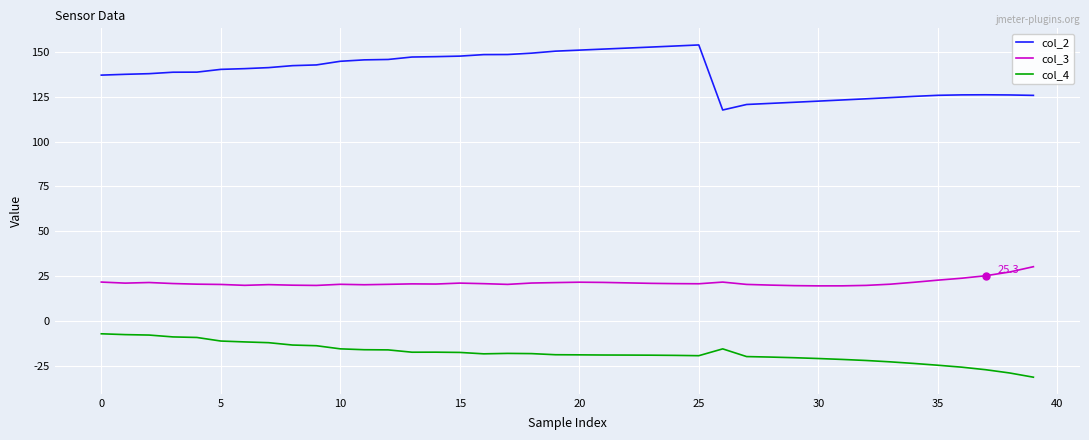

What is the sum of all col_4 values?

-708.9